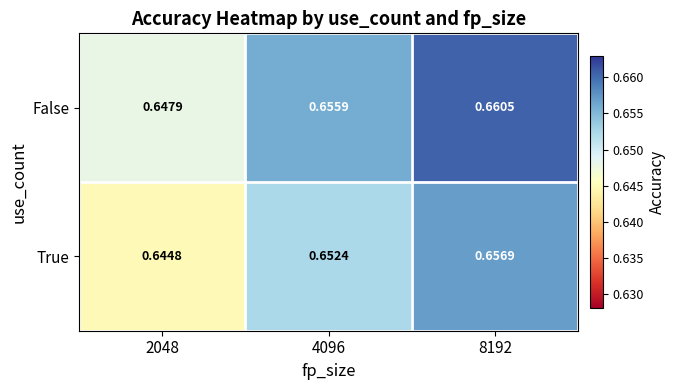

Is the value of True at 4096 greater than the value of False at 2048?

Yes